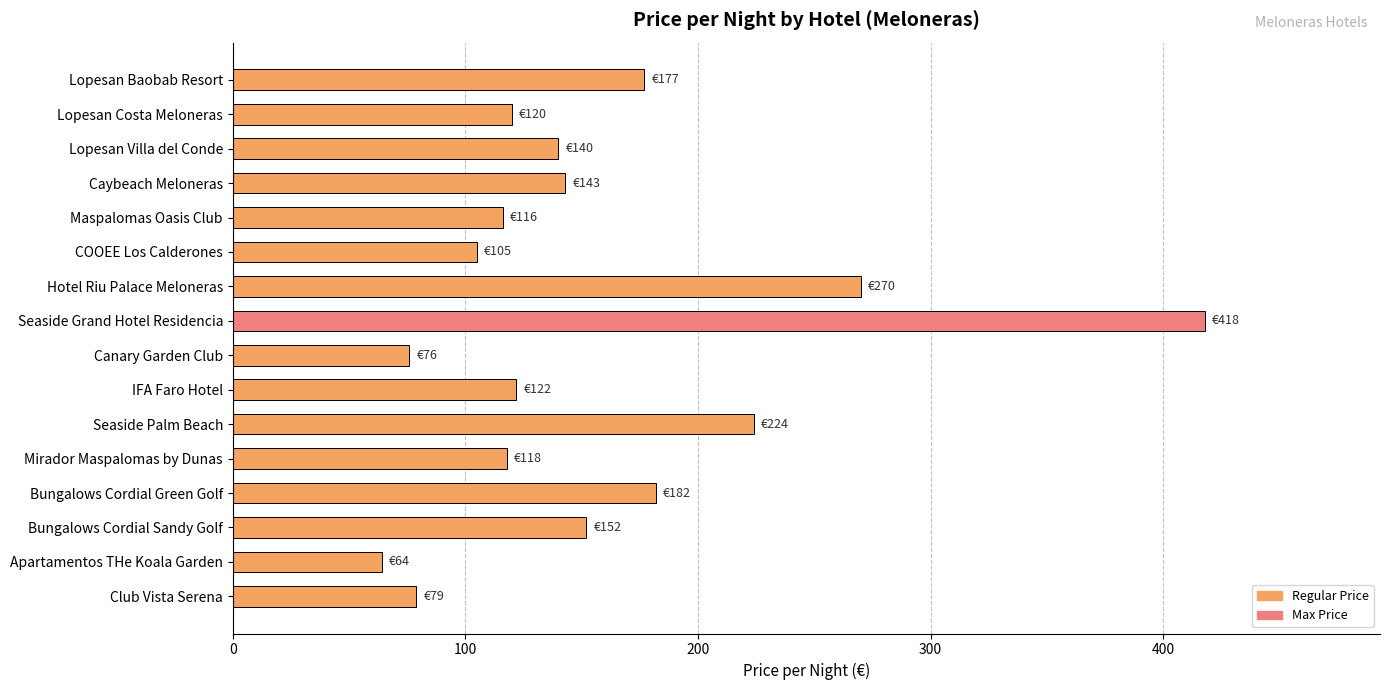

What is the difference between the second highest and minimum values?

206